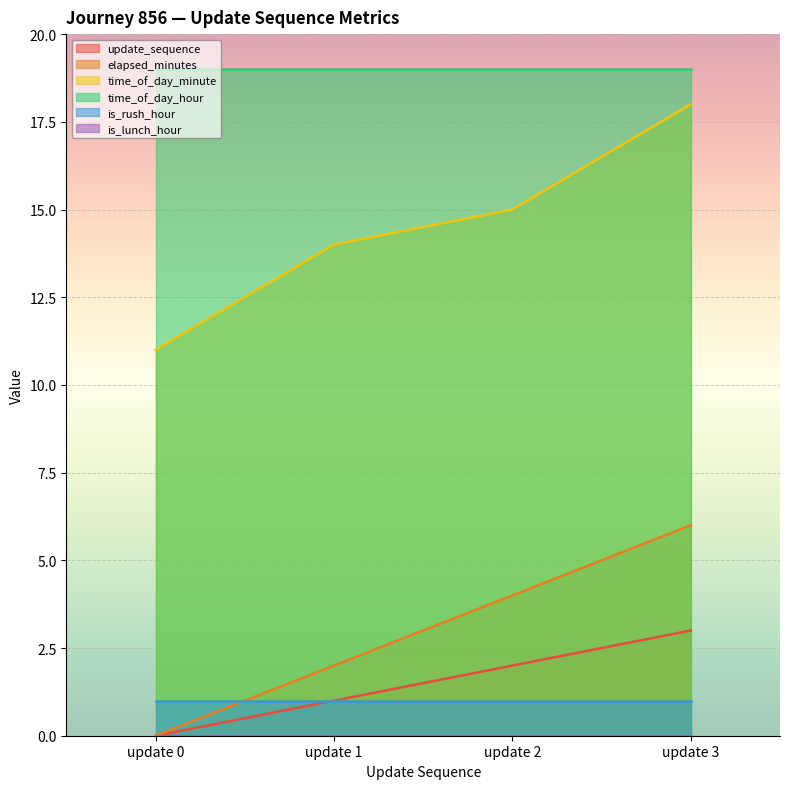

Rank the categories by update_sequence value from lowest to highest.

update 0, update 1, update 2, update 3